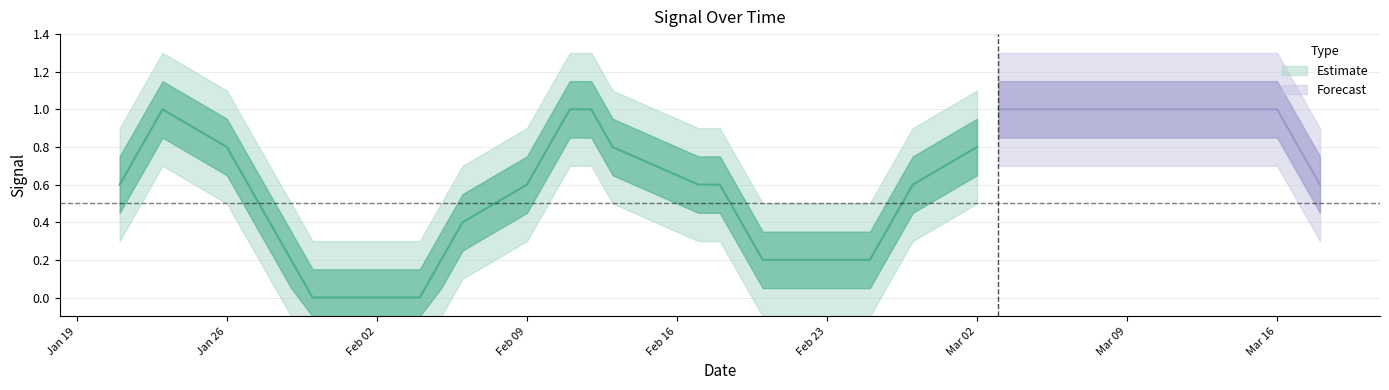

Is this an area chart (filled region under the line)?

No